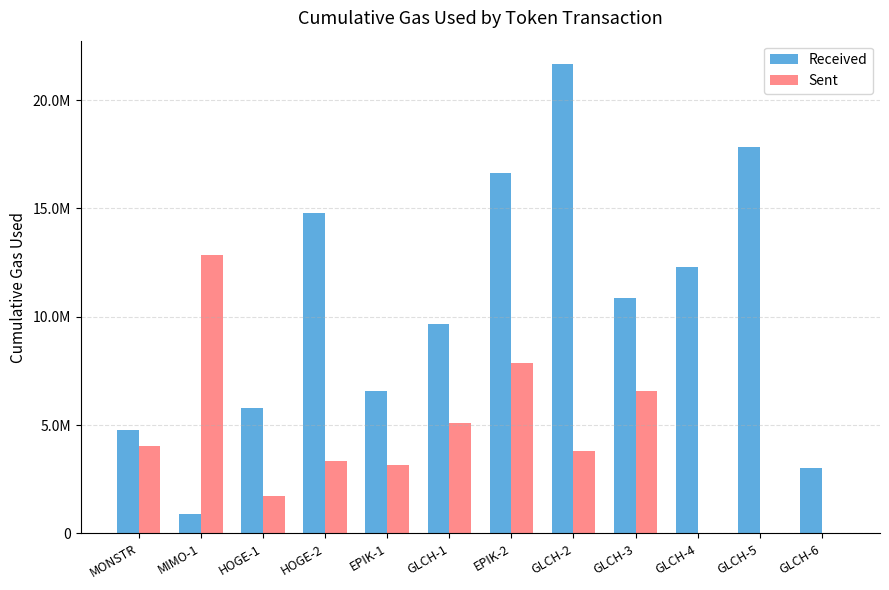

At which label does Received reach its minimum?

MIMO-1